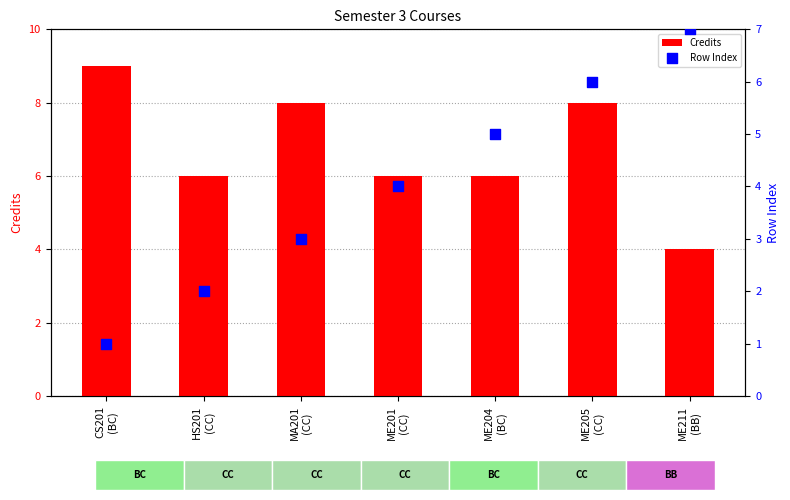

At how many categories does at least one series exceed 7?

3